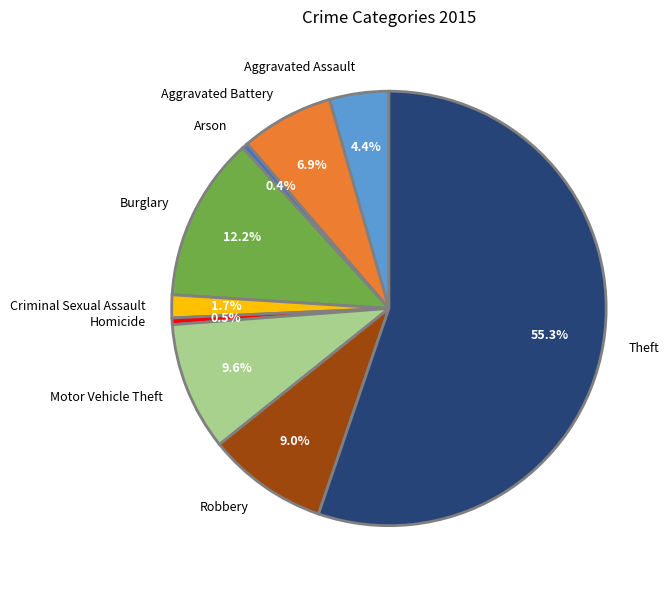

To the nearest percent, what is the difference between the Criminal Sexual Assault and Robbery slice percentages?

7%